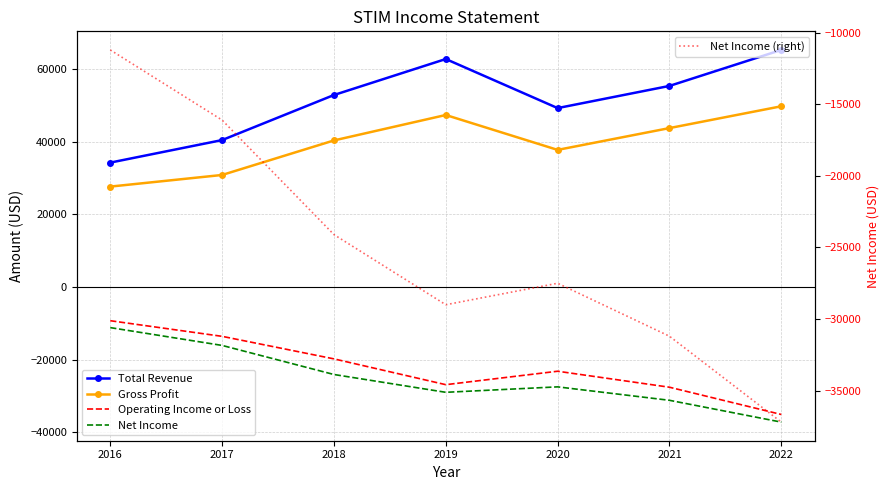

At which category does the chart reach its minimum across all series?

2022